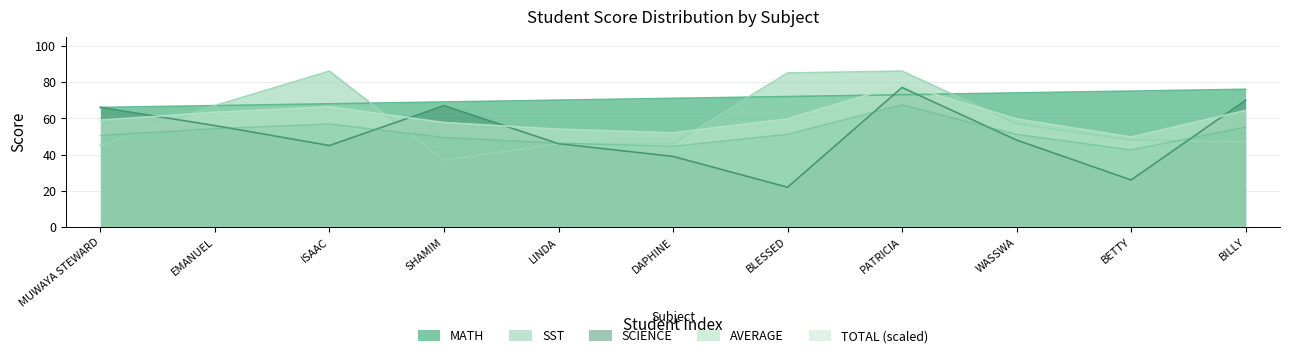

What is the spread (max minus min) of values at MUWAYA STEWARD?

21.0